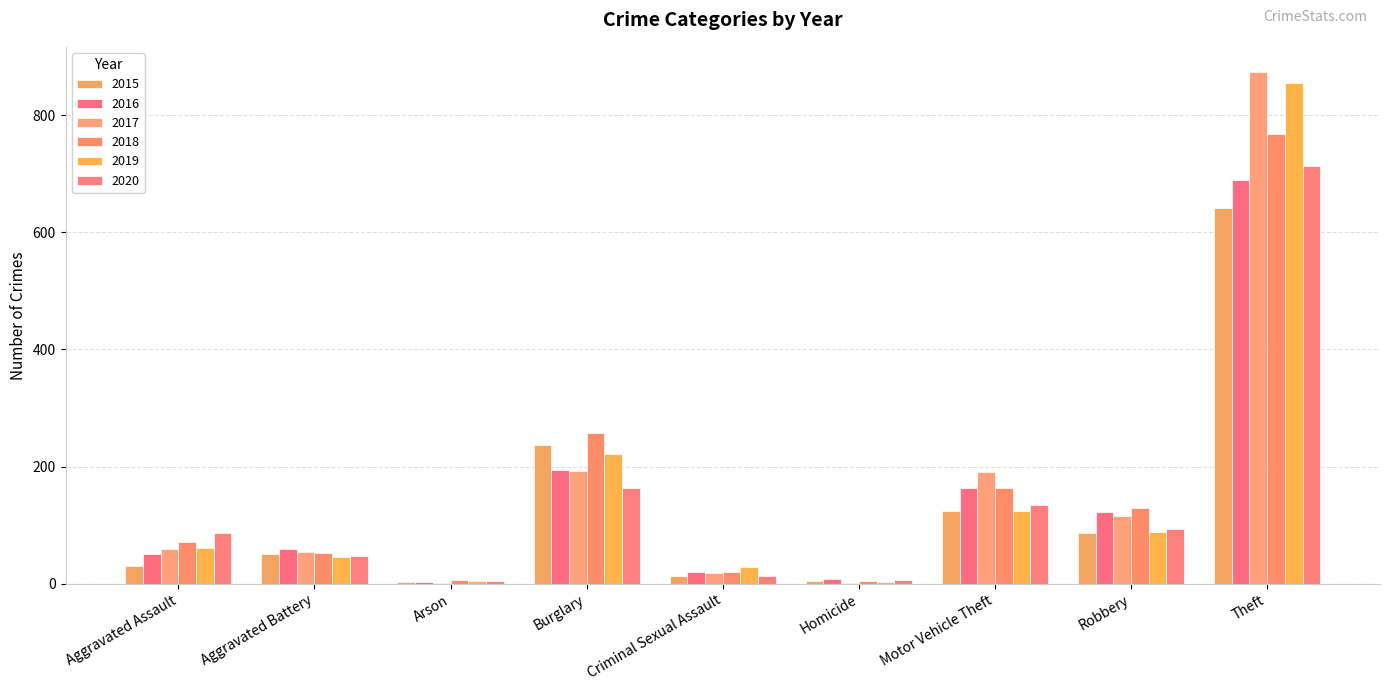

Read the 2017 value at Theft, to the nearest 10.

870